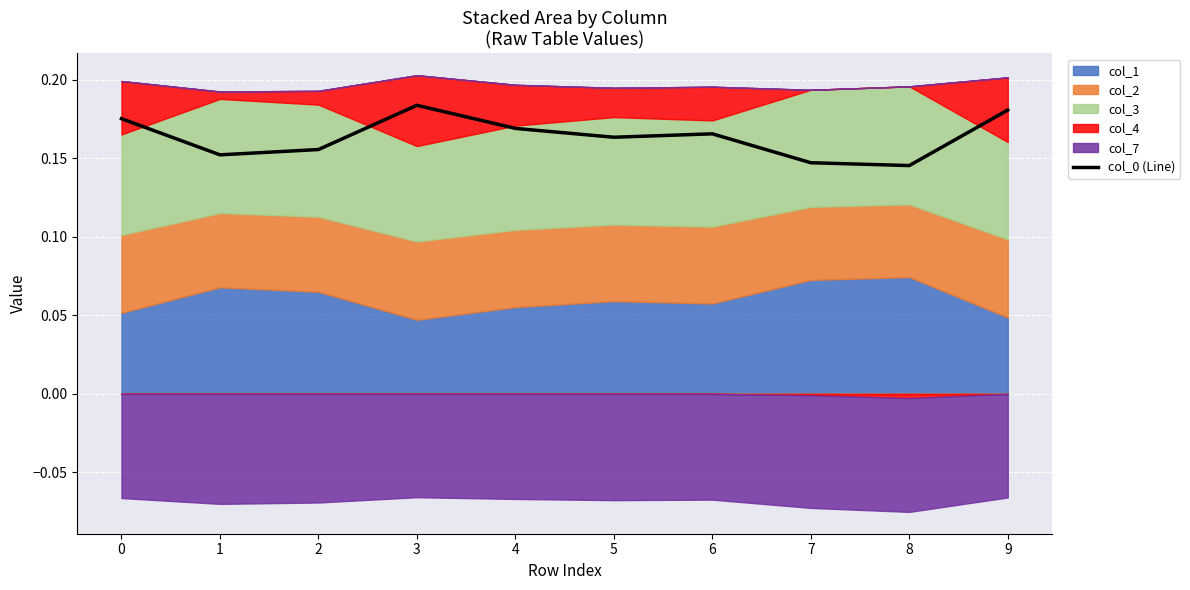

Count the values in the range 0 to 1.

10